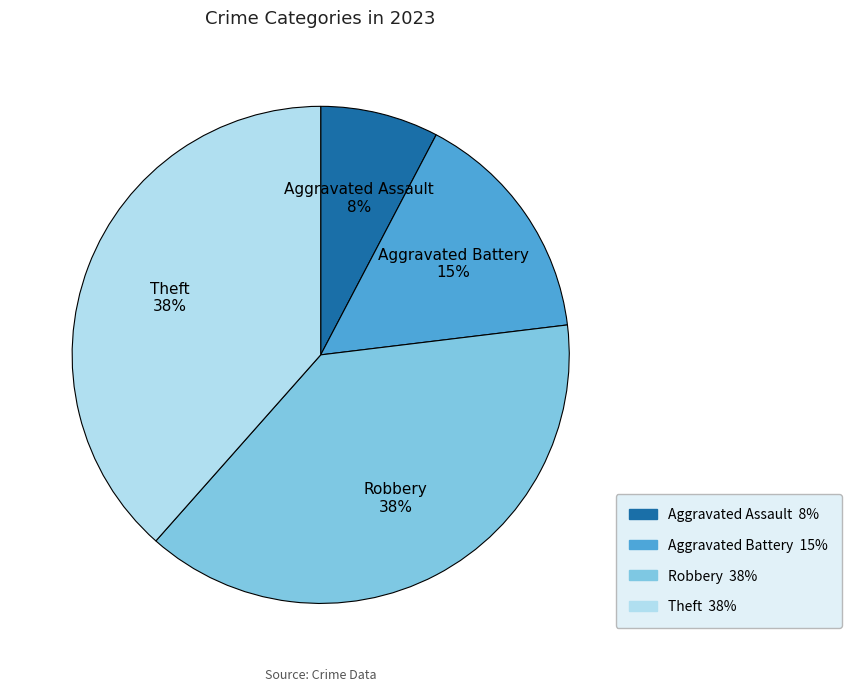

To the nearest percent, what is the average slice percentage?

25%